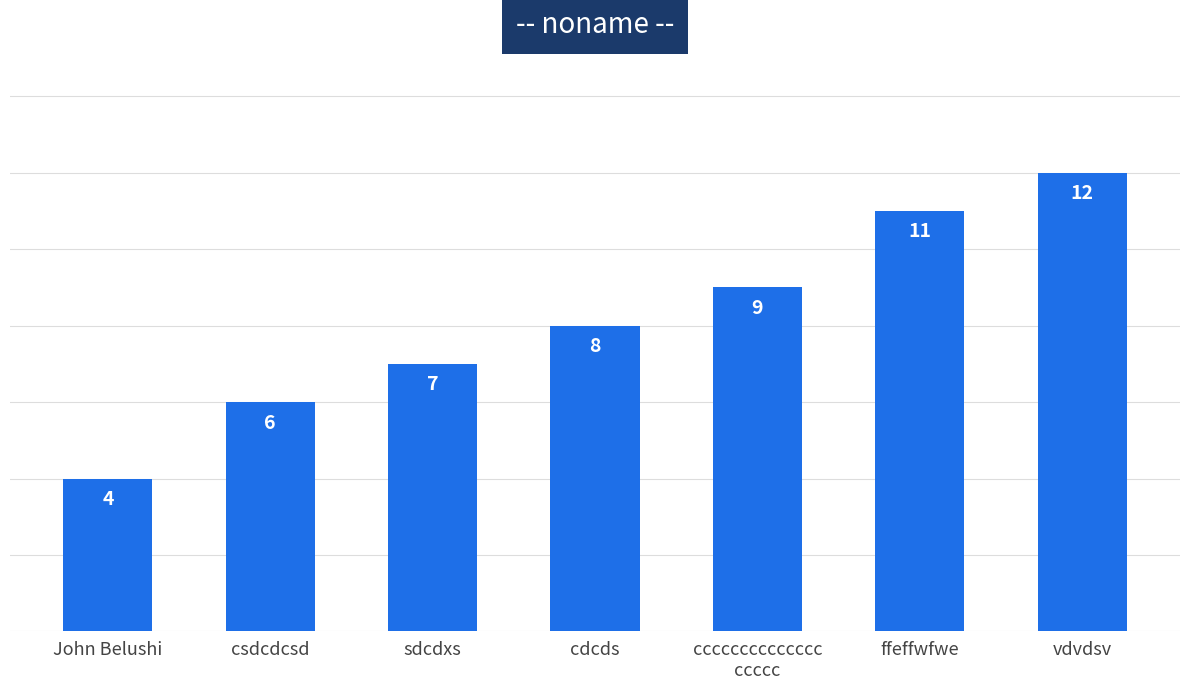

True or false: the data shows 11 at ffeffwfwe.

True